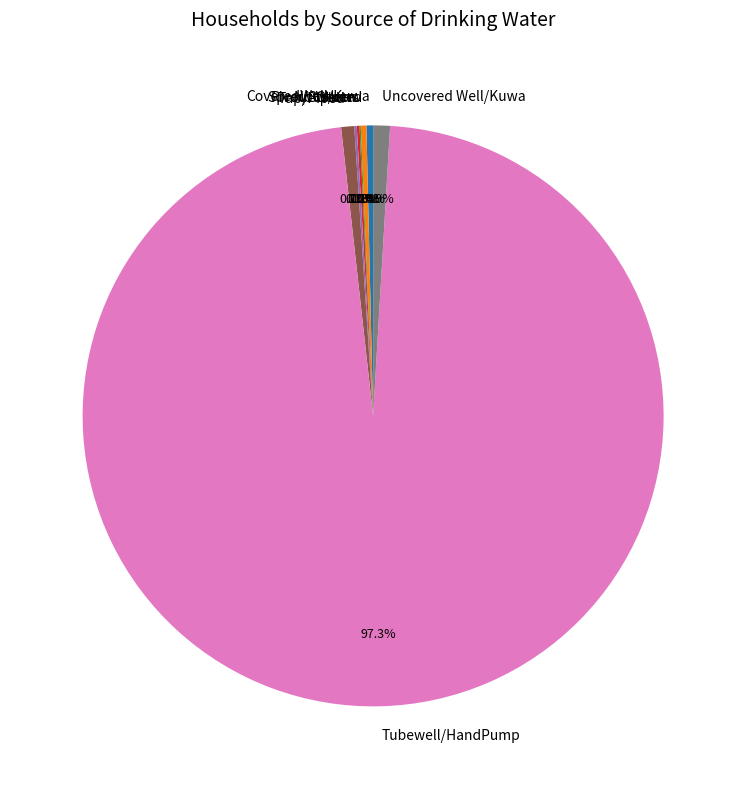

Which category has the biggest portion of the pie?

Tubewell/HandPump